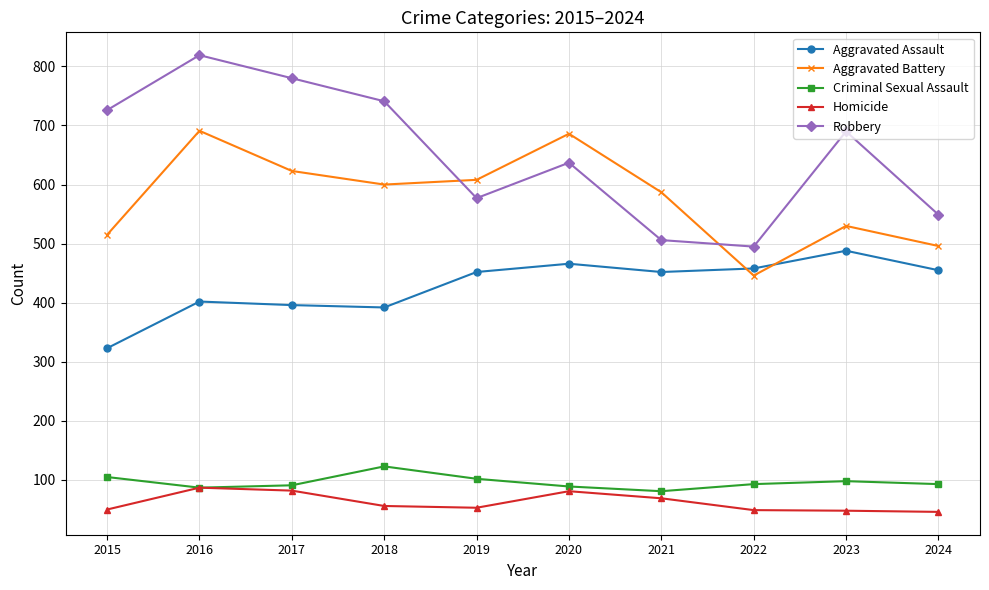

True or false: Criminal Sexual Assault and Aggravated Assault cross at least once.

False